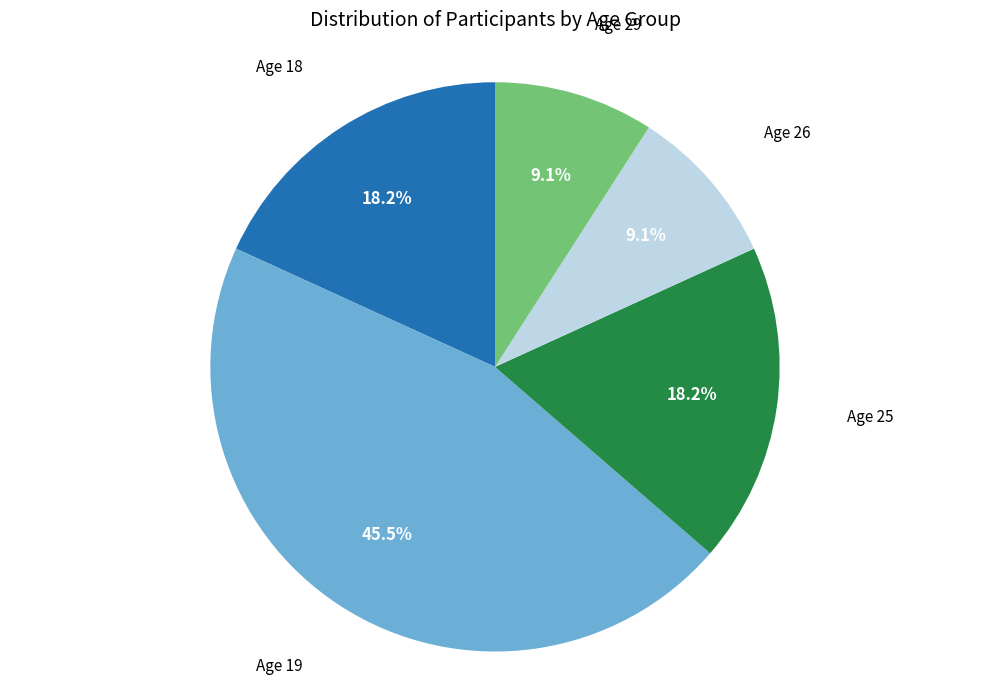

Is there any slice that represents more than half of the pie?

No